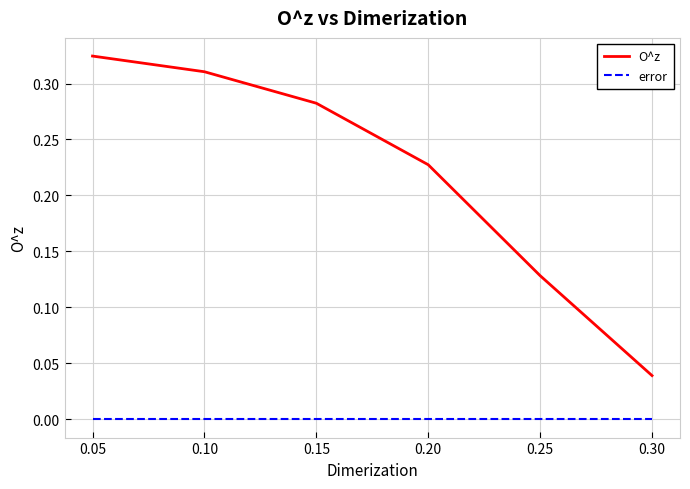

Is it true that error equals 0.0 at 0.15?

True